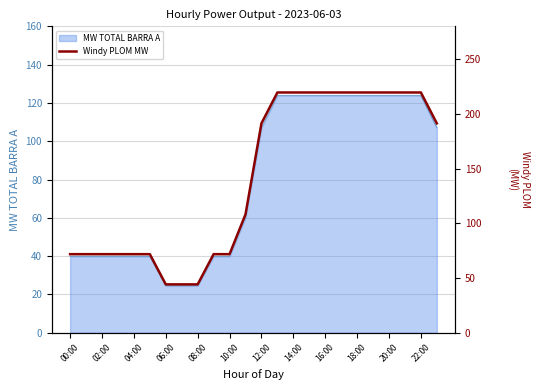

True or false: MW TOTAL BARRA A has a value of 7.9 at 06:00.

False